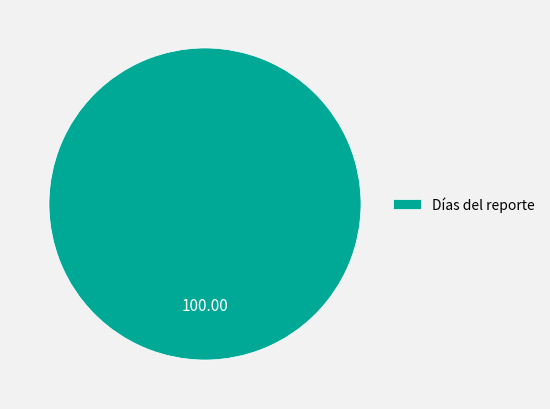

Rank the categories by value from highest to lowest.

Días del reporte